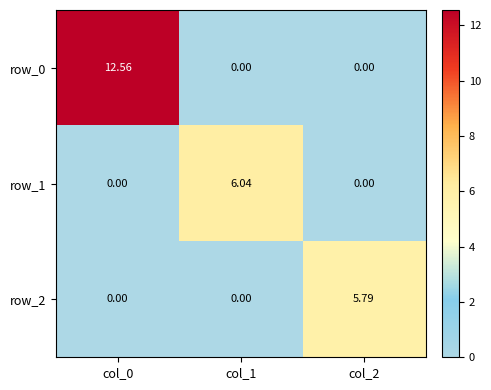

What is the average value of the row_2 series?

1.9